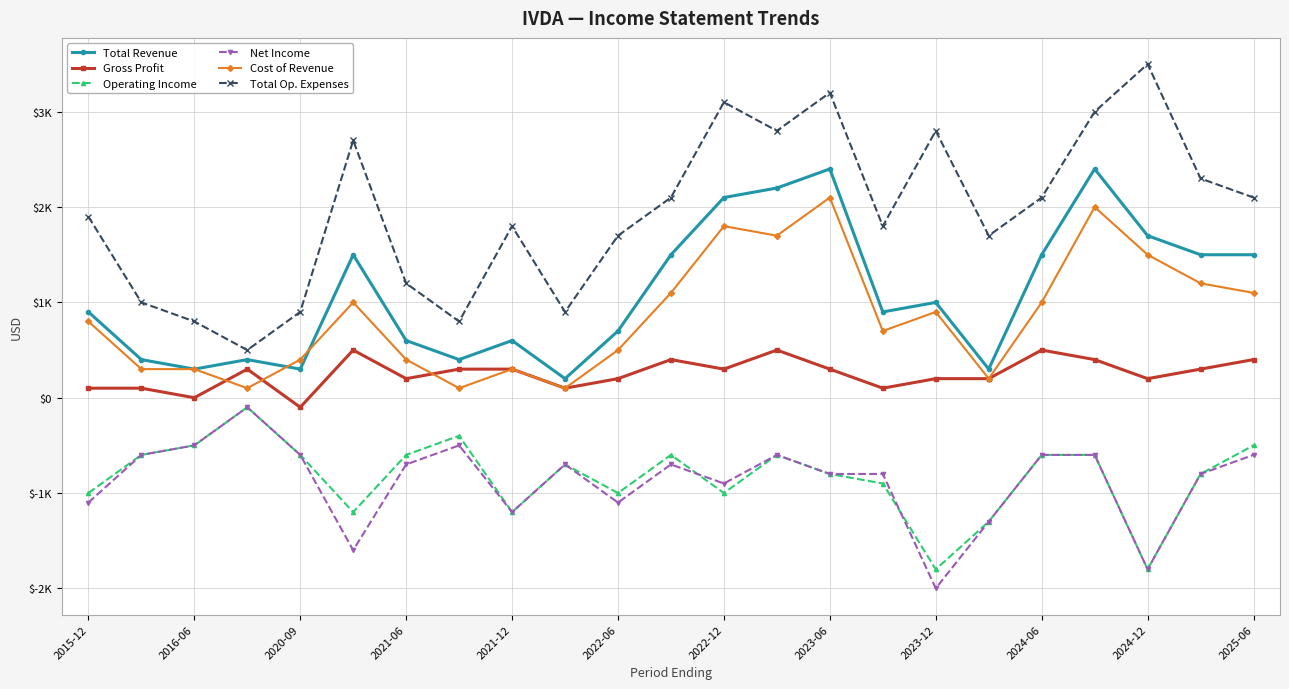

What are all the series names shown in the legend?

Total Revenue, Gross Profit, Operating Income, Net Income, Cost of Revenue, Total Op. Expenses